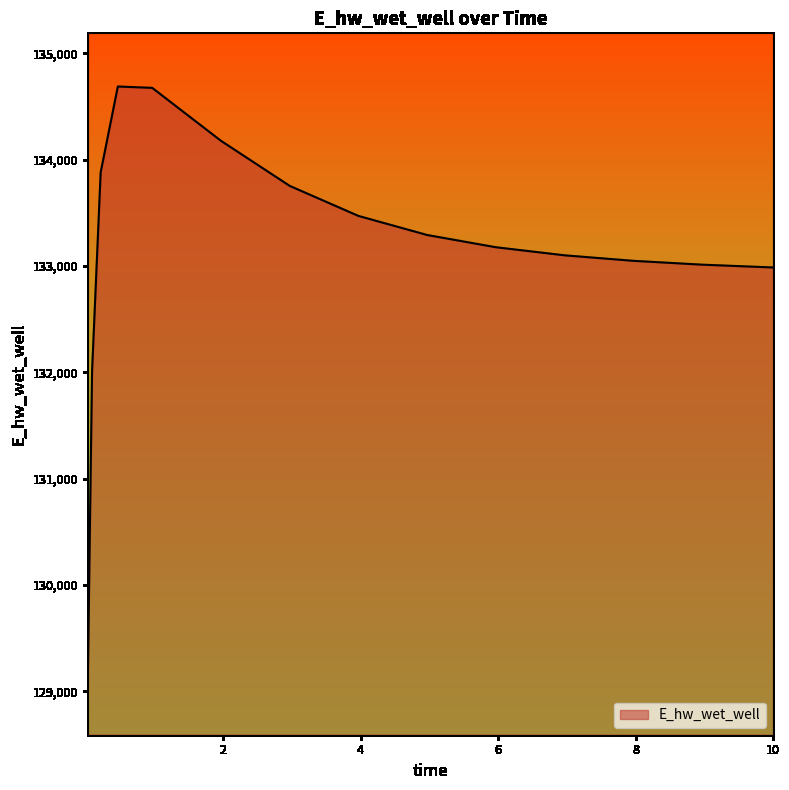

How many lines are shown in the chart?

1